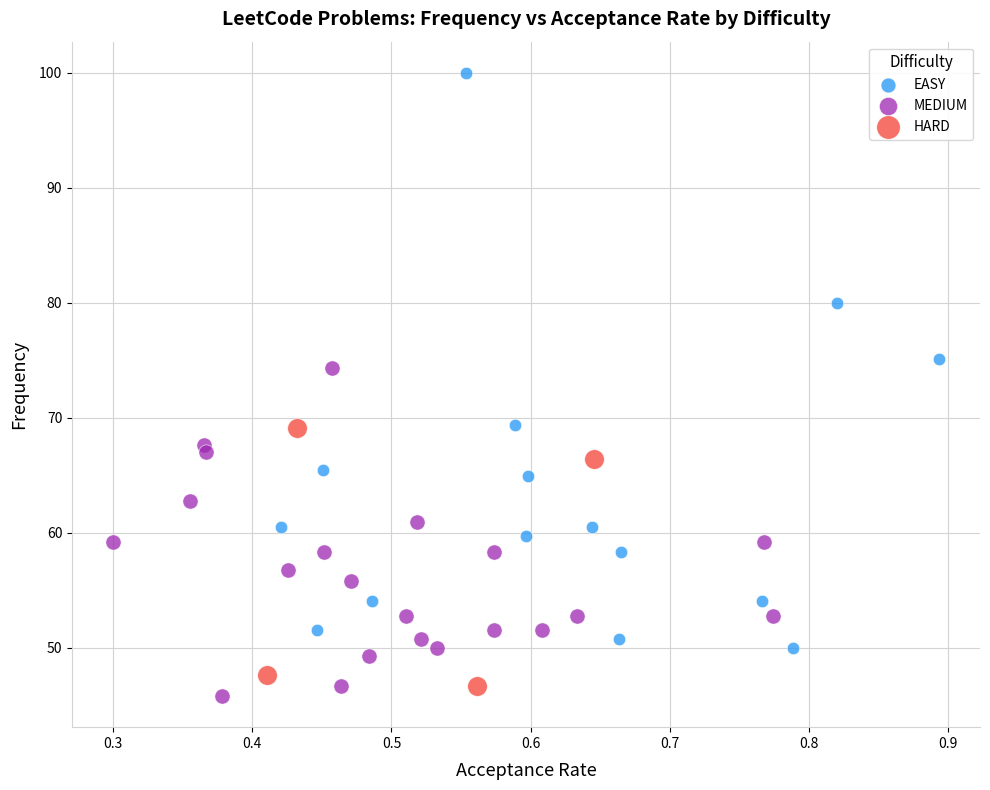

What are all the series names shown in the legend?

EASY, MEDIUM, HARD